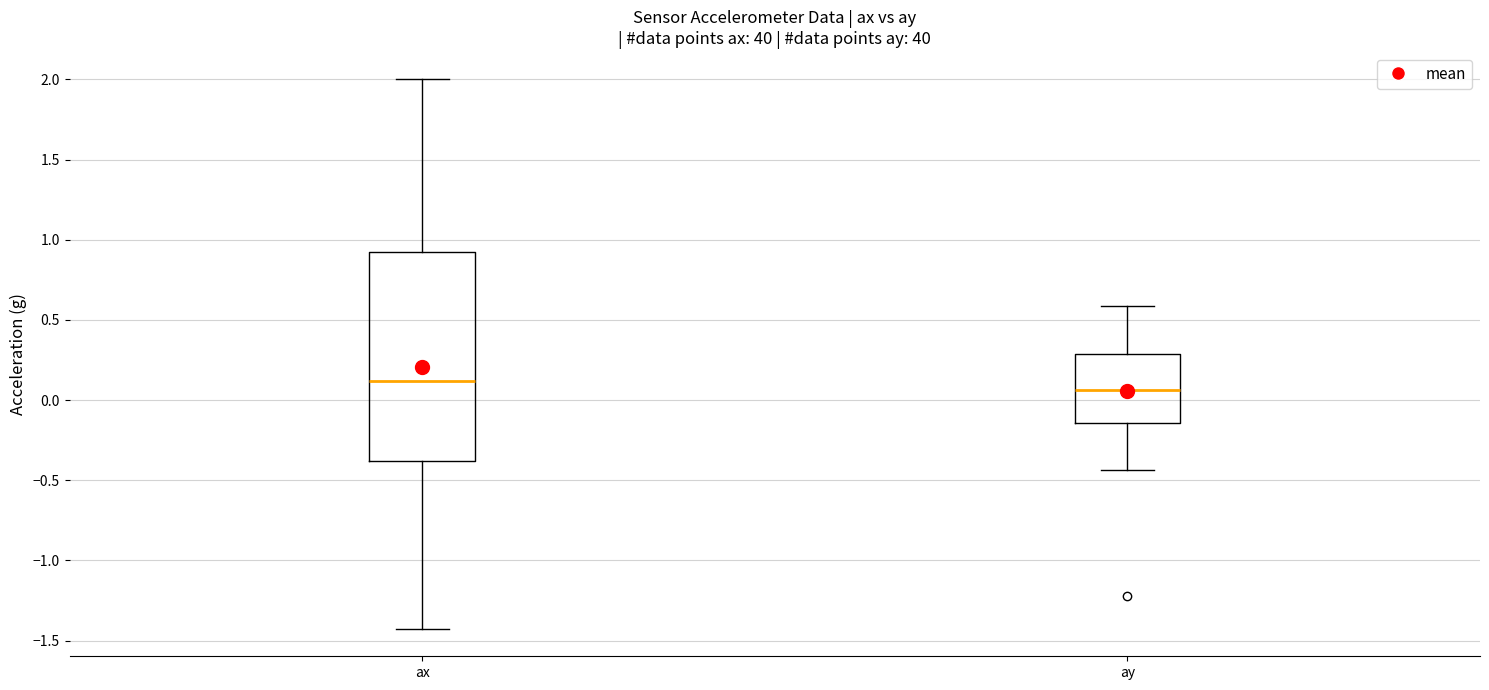

Comparing the boxes themselves (not the whiskers), which one is the tallest?

ax